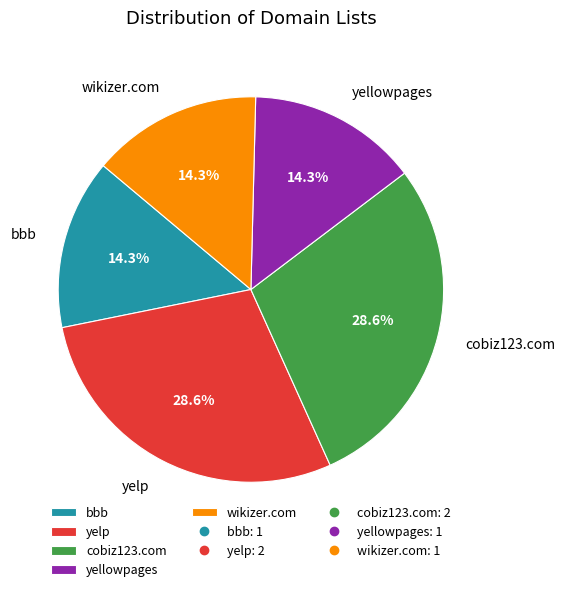

Does wikizer.com represent more than half of the total?

No